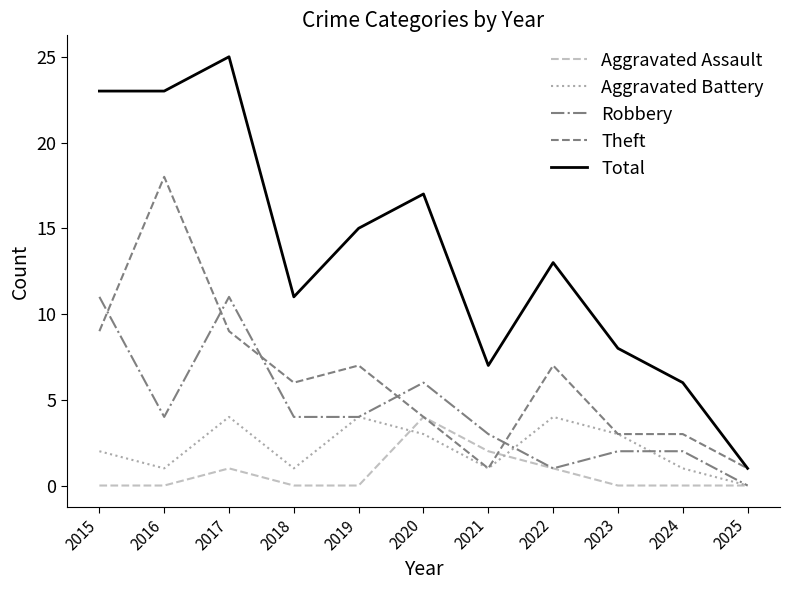

Which series changed the most between 2016 and 2019?

Theft